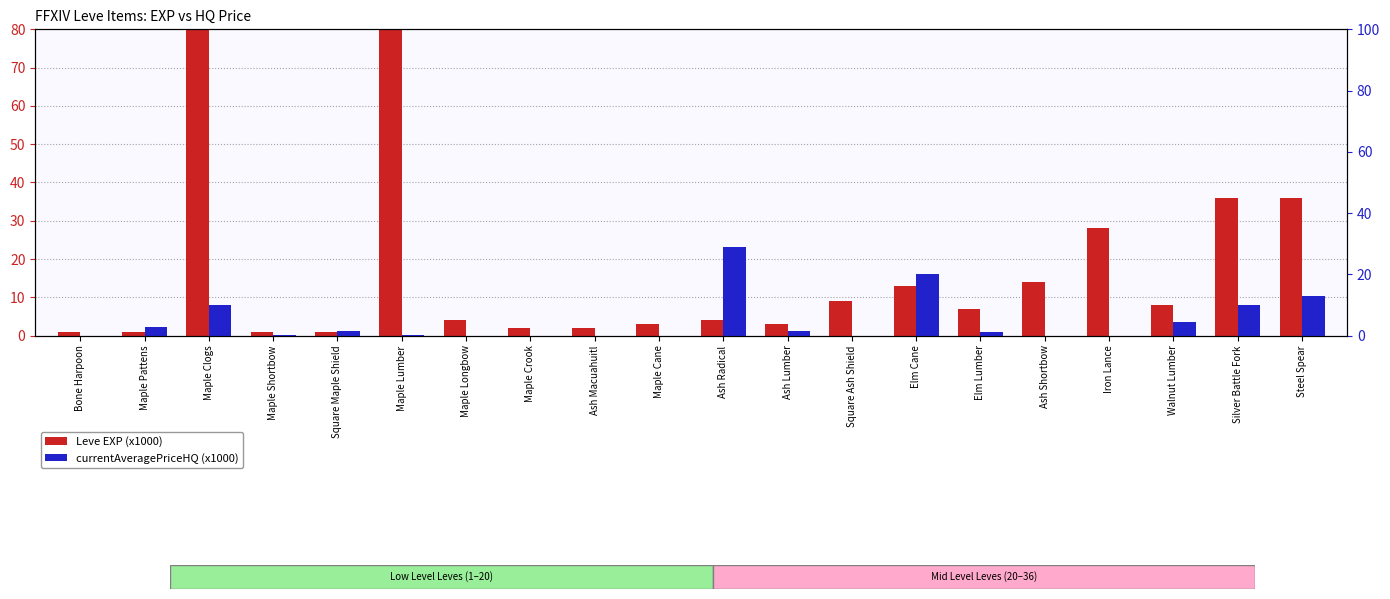

How many categories are shown in the chart?

20